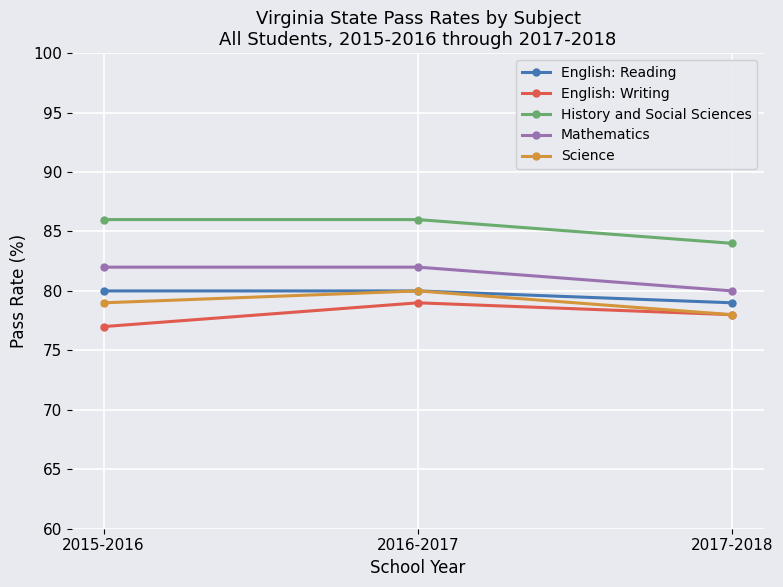

What is the spread (max minus min) of values at 2017-2018?

6